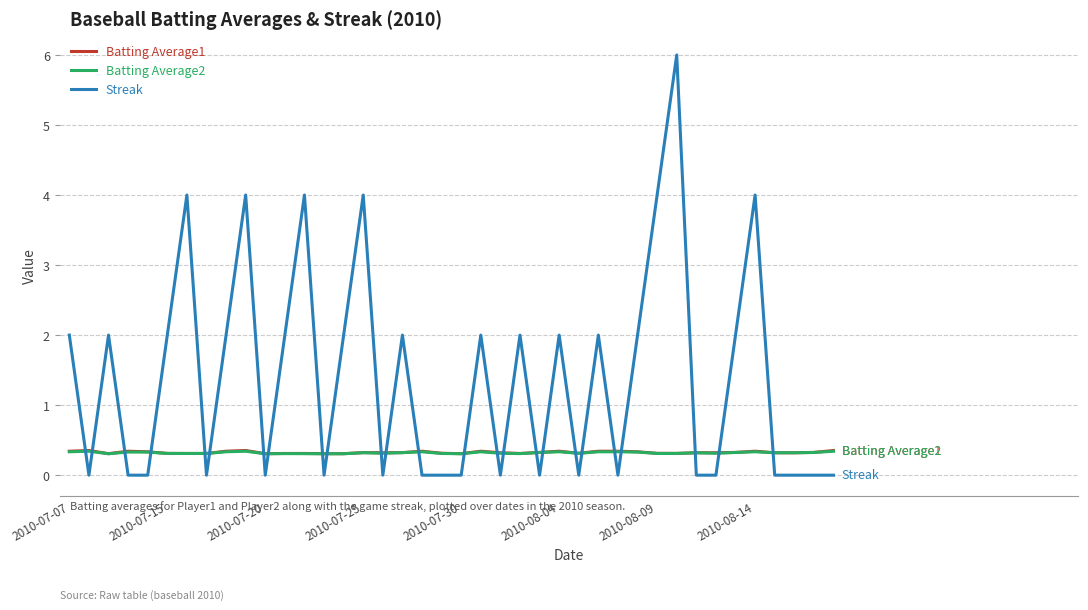

What is the difference between the second highest and minimum values in the Streak series?

4.0